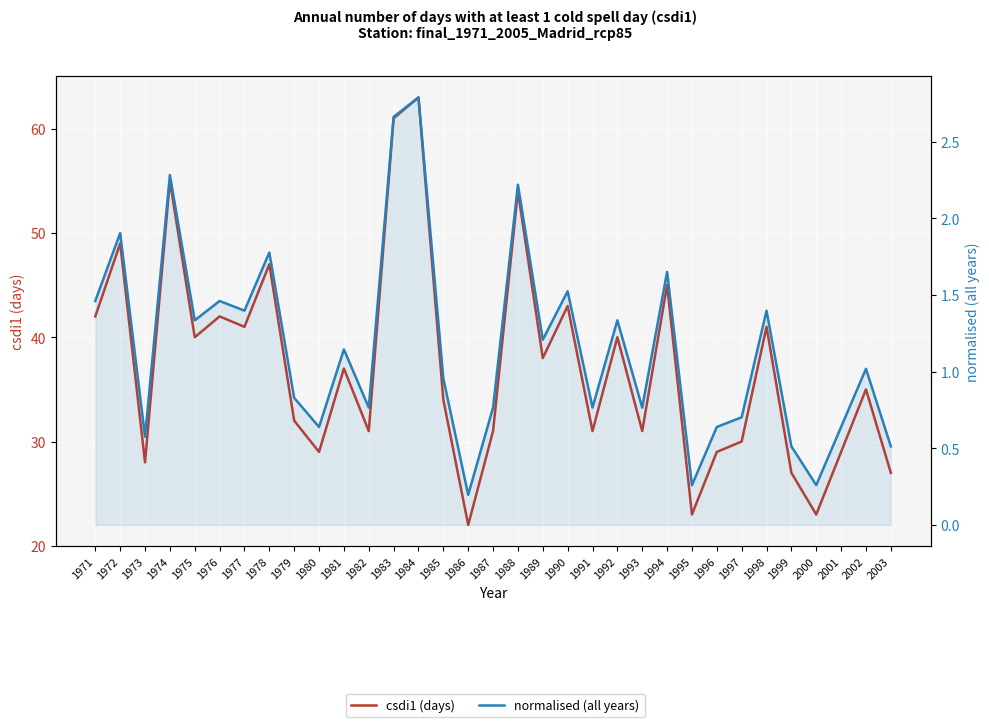

True or false: normalised (all years) has a value of 0.1 at 2001.

False